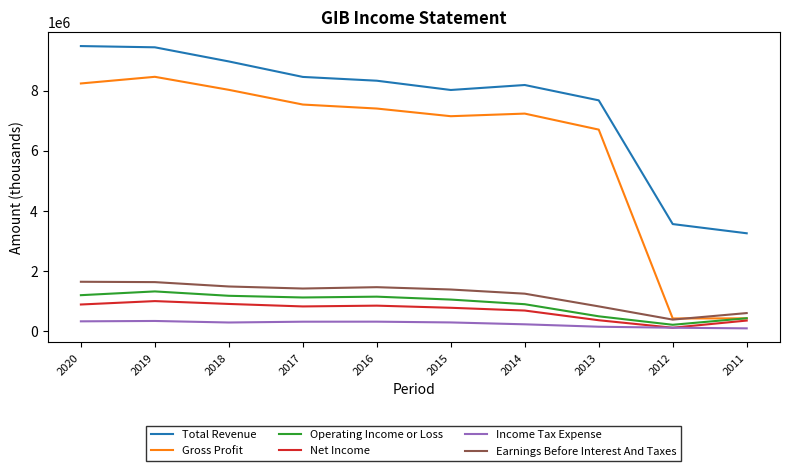

Which series has the largest total across all categories?

Total Revenue